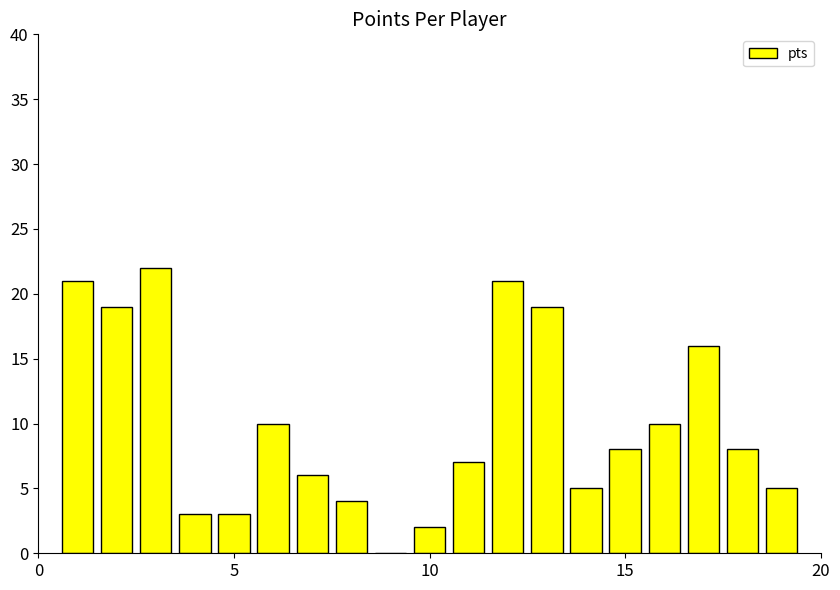

What is the average value?

10